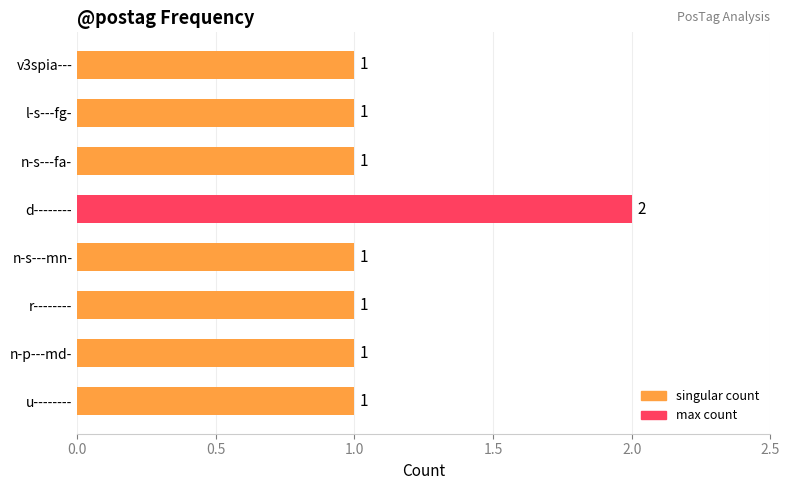

The chart shows a value of 1 at u--------. True or false?

True